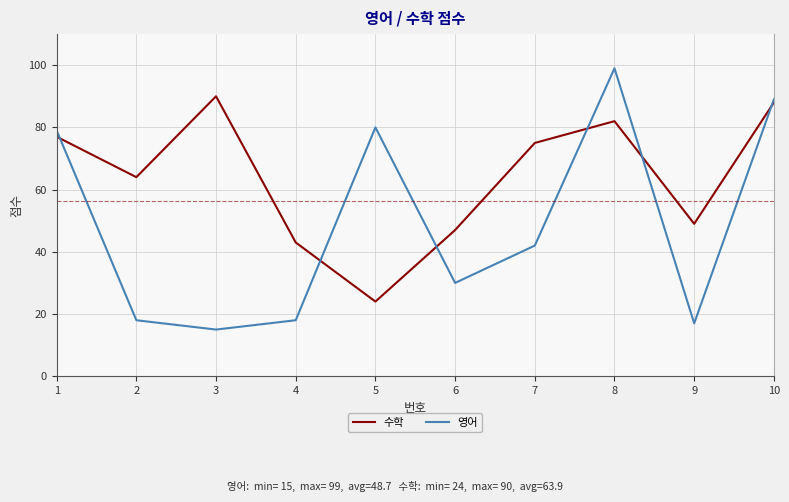

What value does the 수학 series have at 5?

24